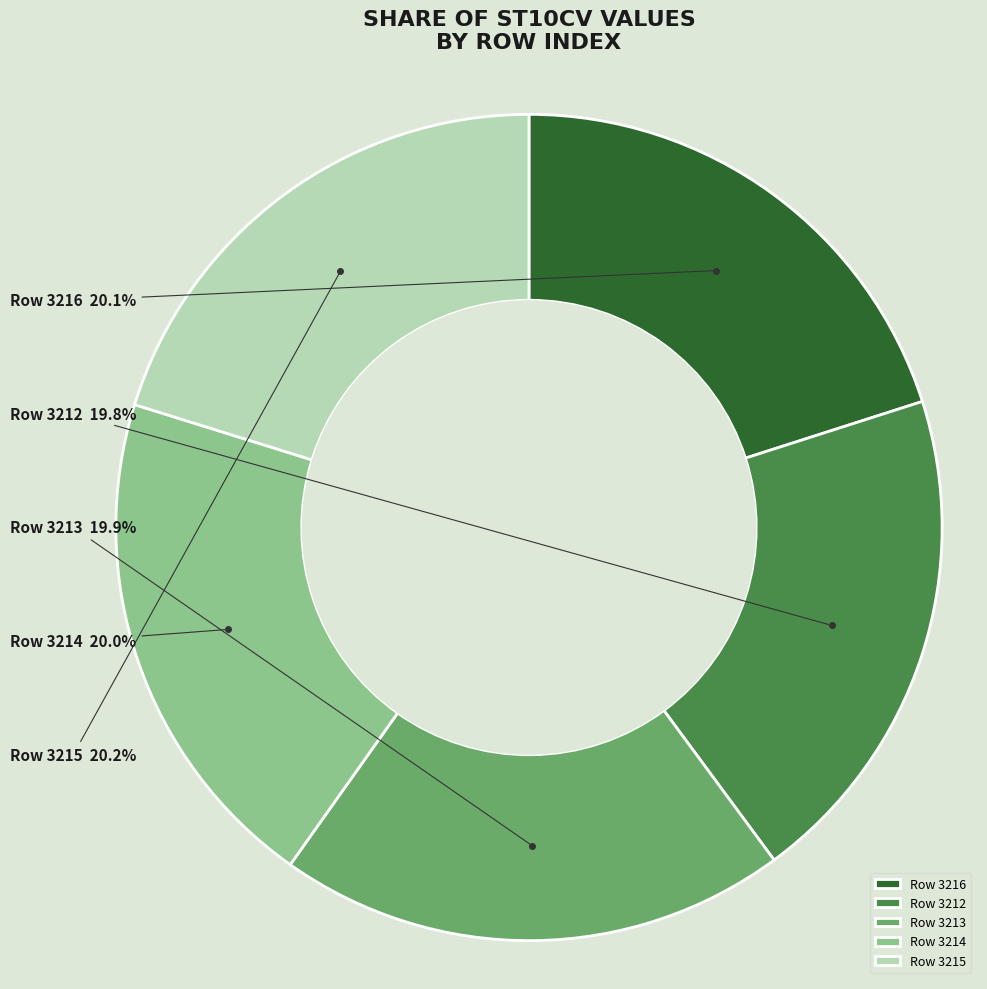

What is the ratio of the value at Row 3213 to the value at Row 3214?

1.0